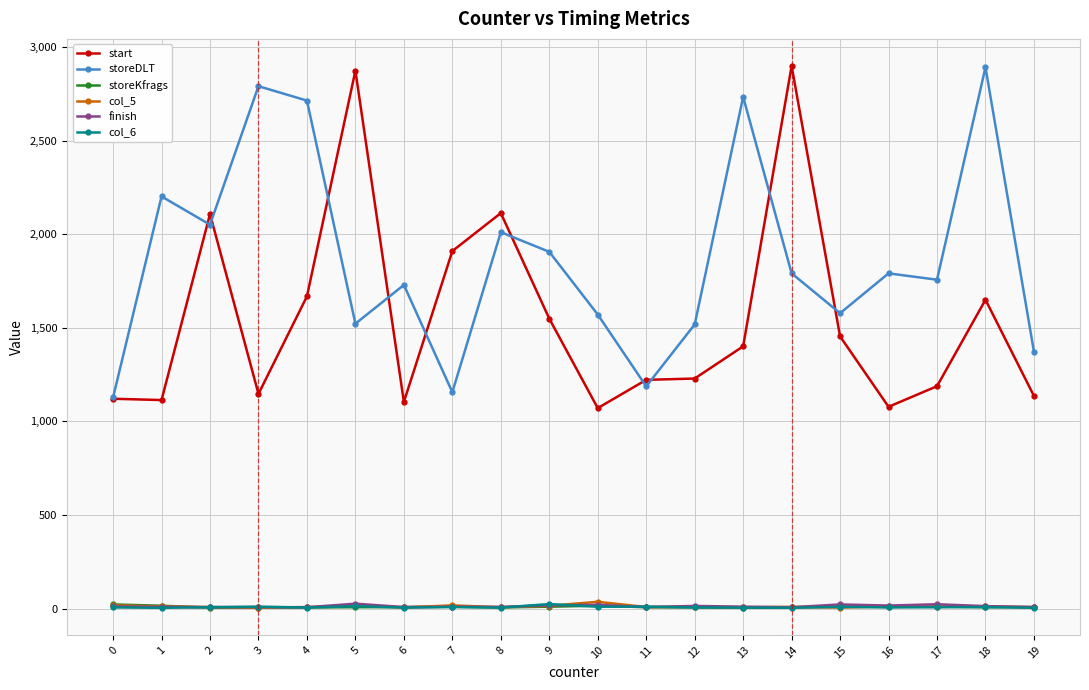

What are all the series names shown in the legend?

start, storeDLT, storeKfrags, col_5, finish, col_6